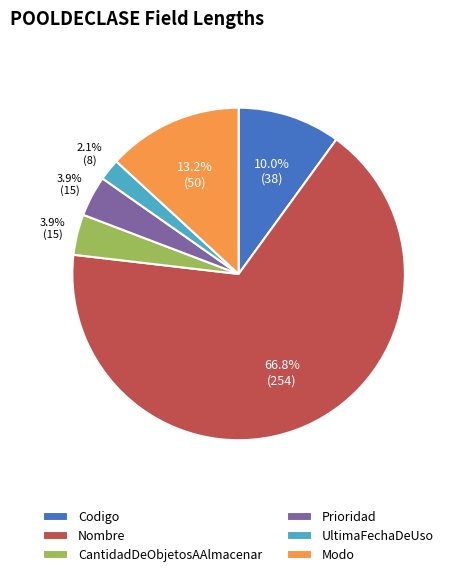

The Prioridad slice represents 4% of the pie. True or false?

True